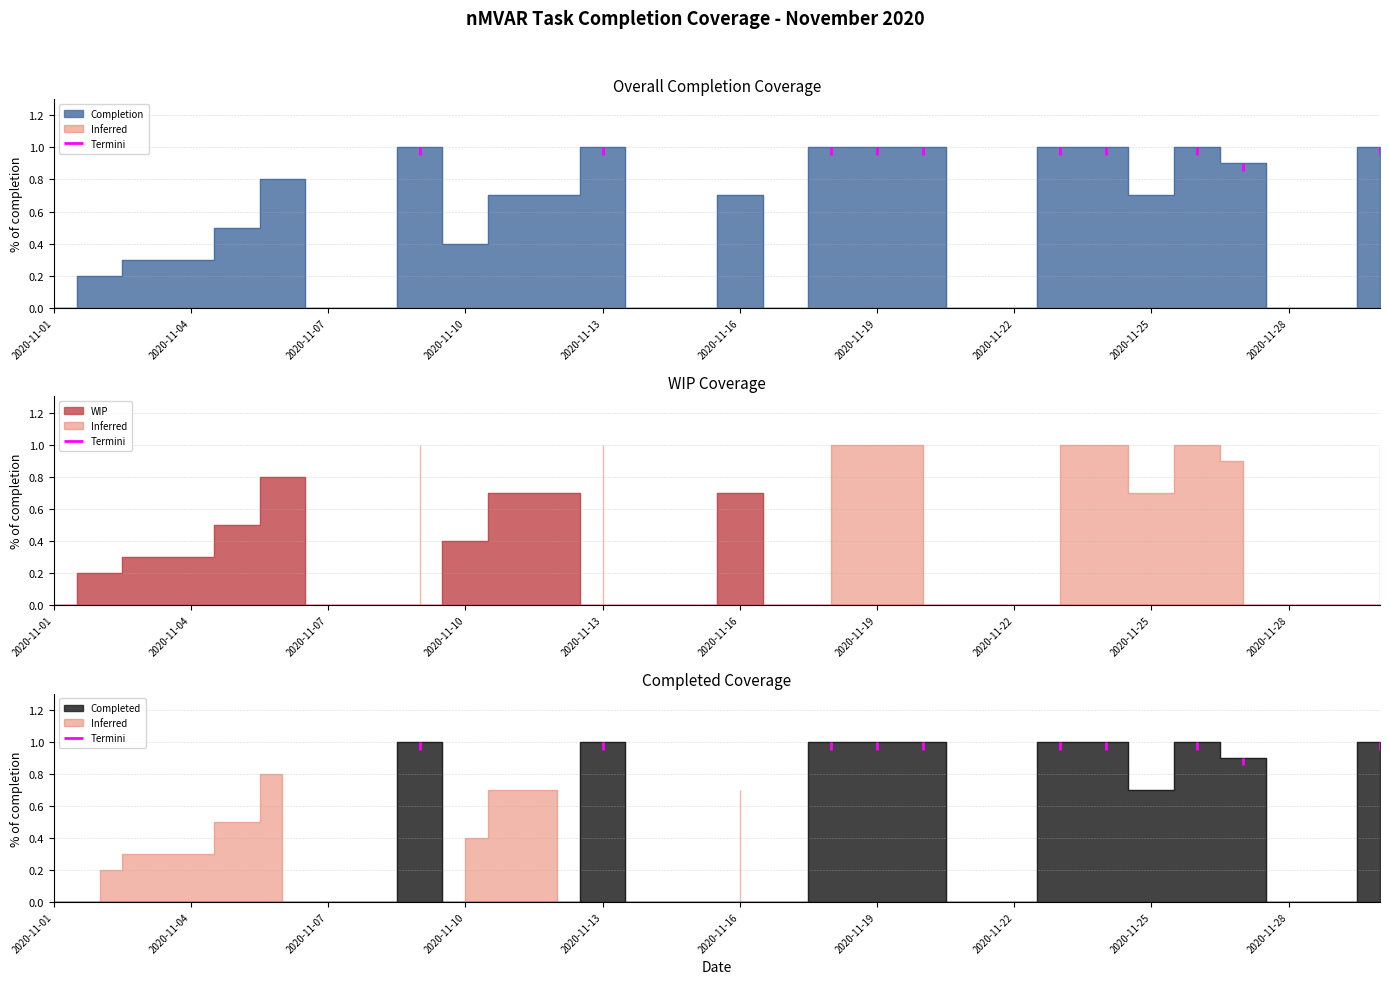

List the series in order of their peak value, lowest first.

WIP, Completion, Completed